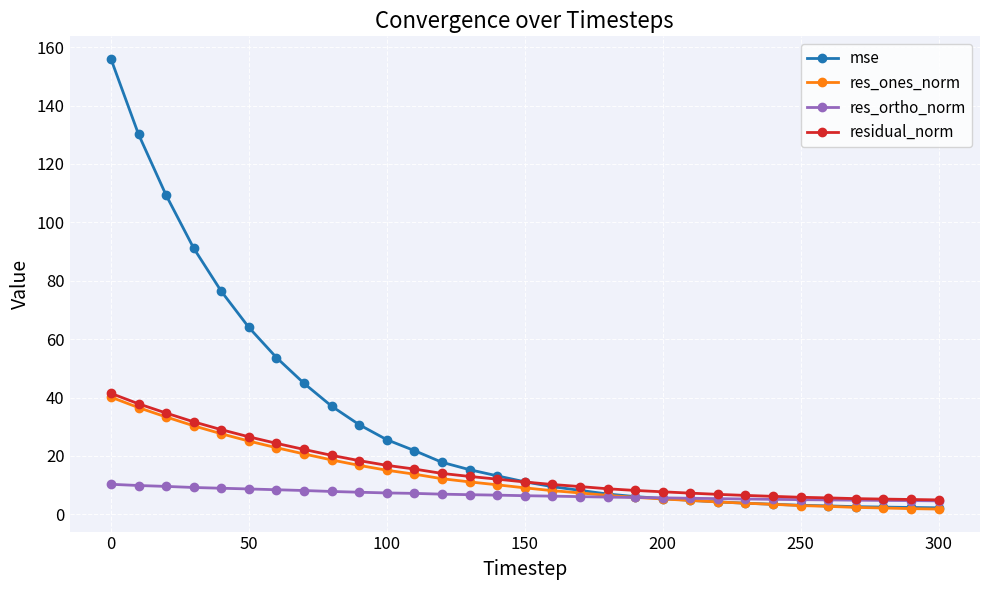

Which series has the widest spread of values?

mse